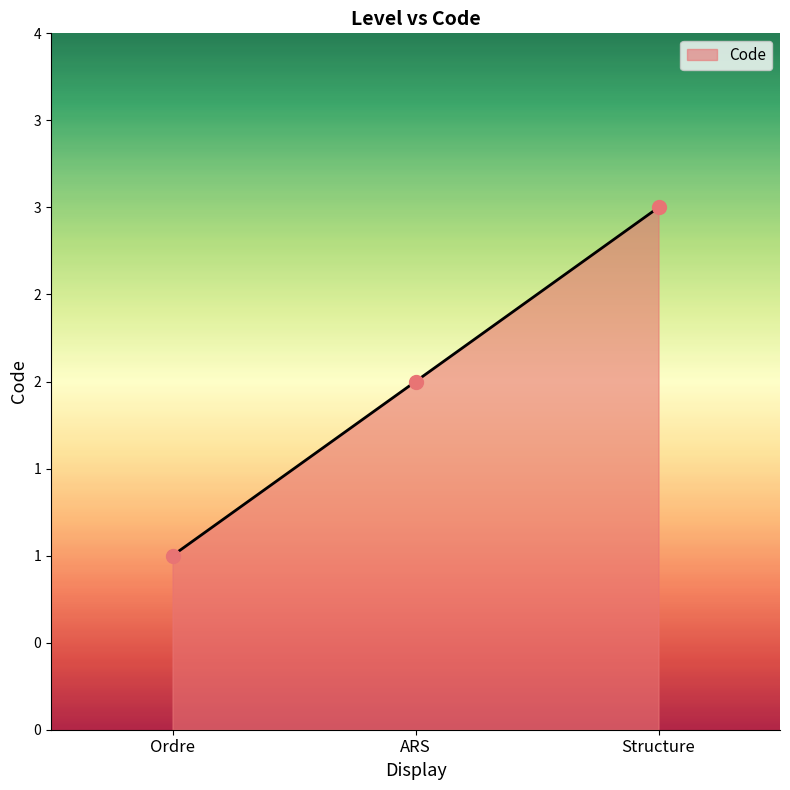

Which has a higher value, Structure or ARS?

Structure